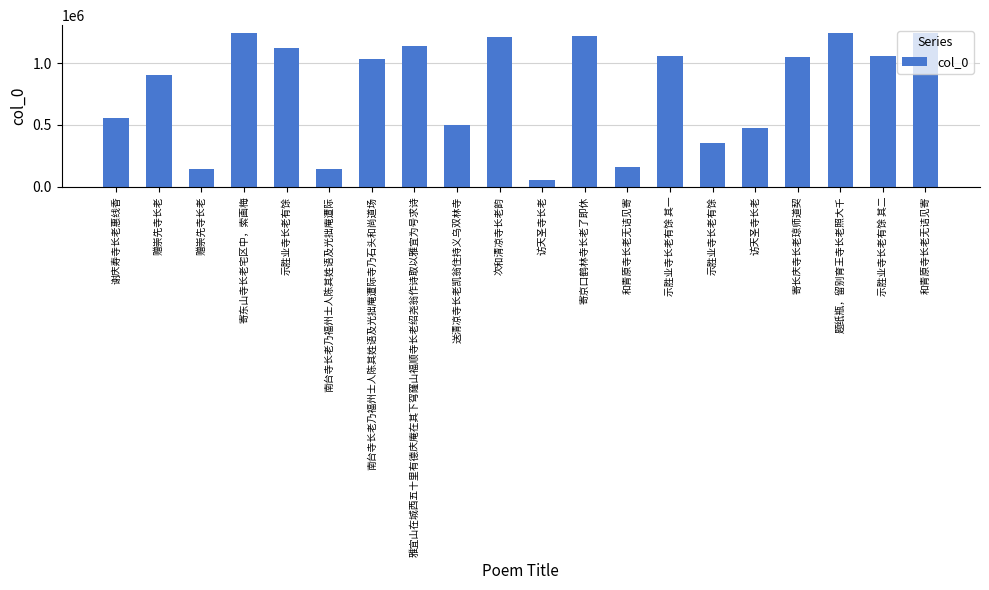

Is it true that the value at 访天圣寺长老 is 472272?

True